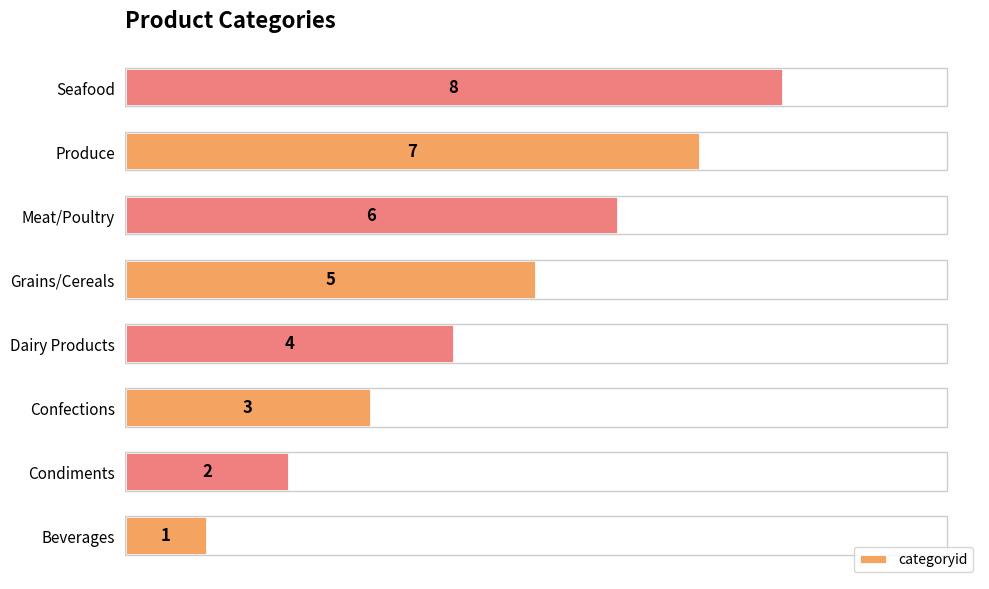

Which label corresponds to the largest value in the chart?

Seafood